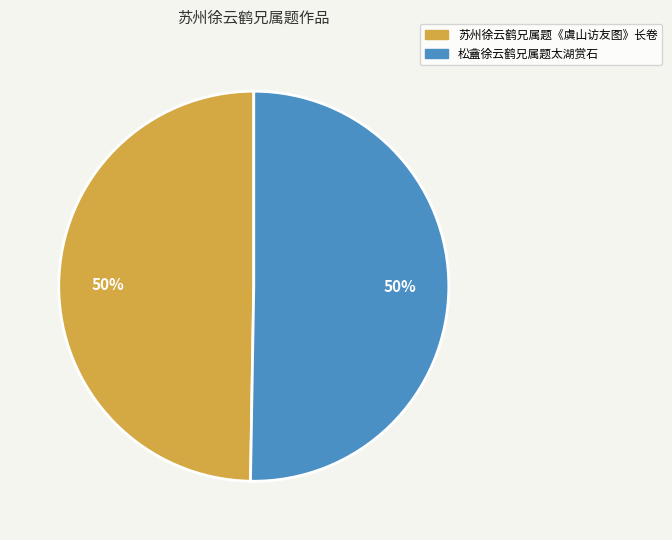

What is the ratio of the value at 苏州徐云鹤兄属题《虞山访友图》长卷 to the value at 松盦徐云鹤兄属题太湖赏石?

1.0